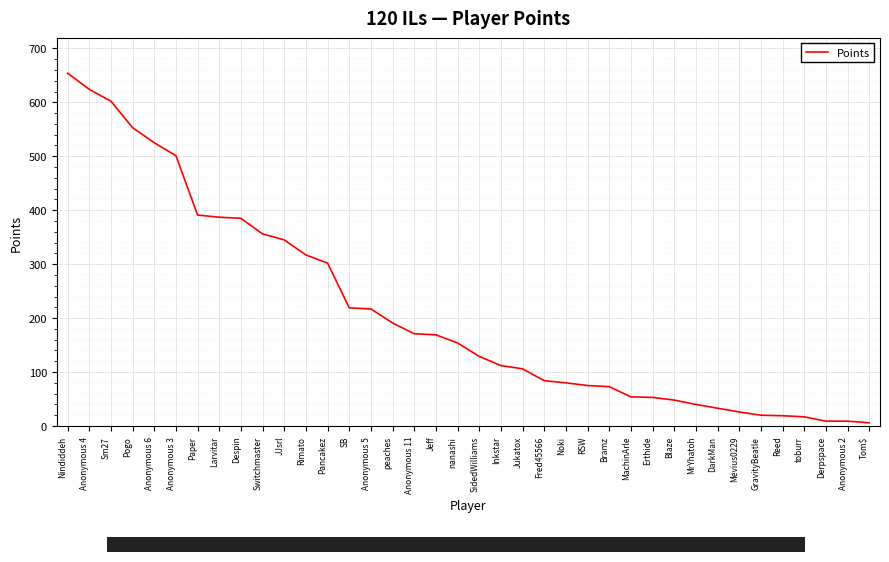

What is the change in value from nanashi to SidedWilliams?

-25